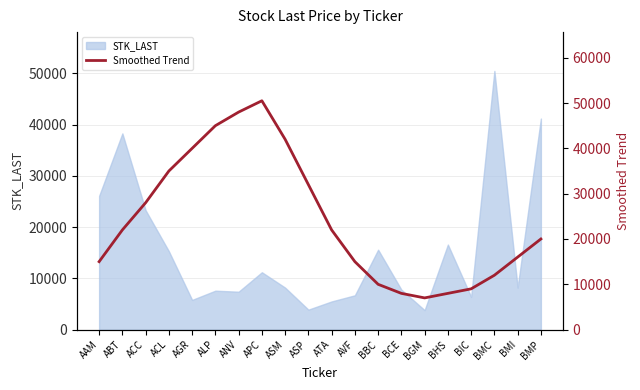

What is the greatest value displayed?

50500